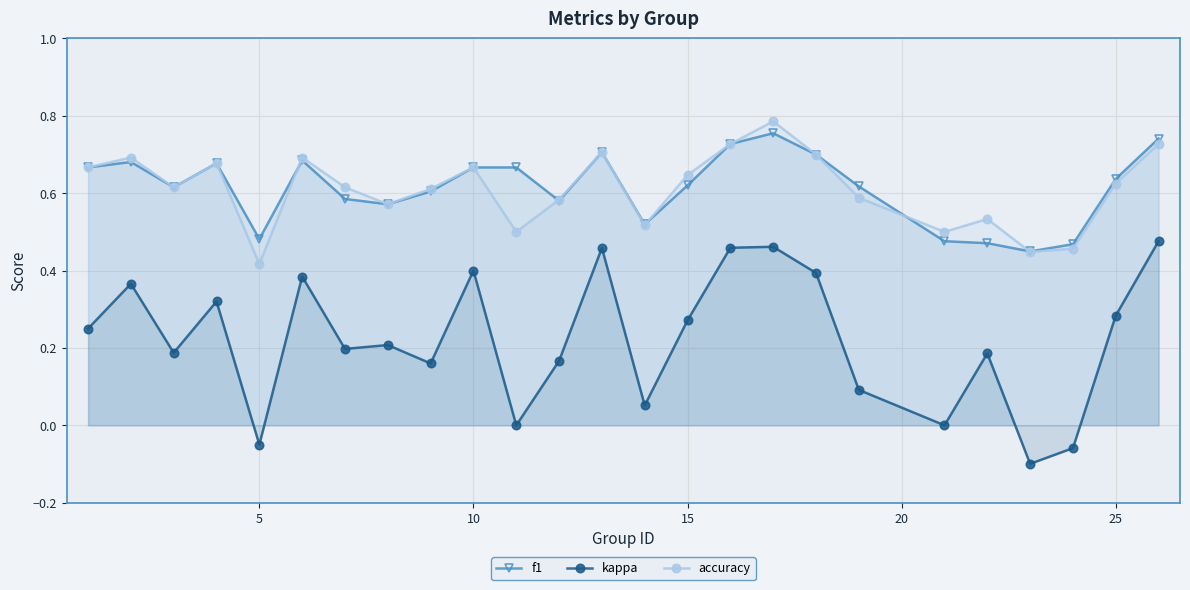

Which series has the largest range (max minus min)?

kappa